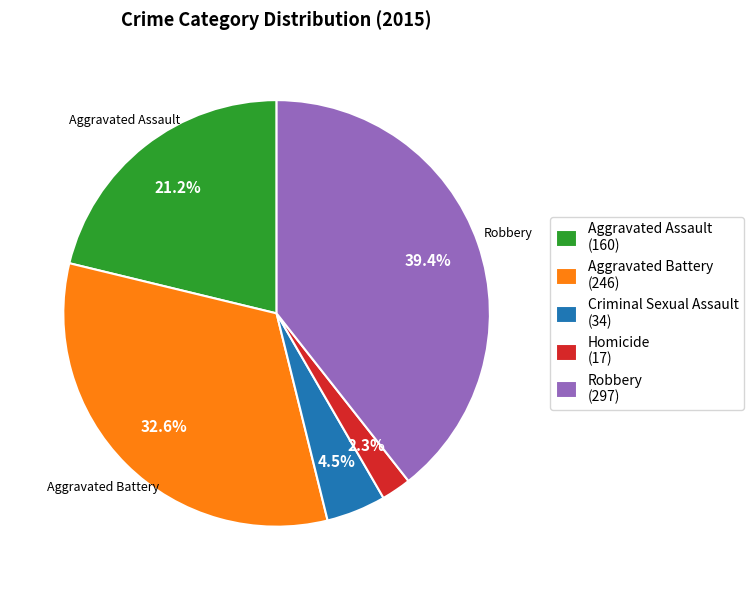

Between Aggravated Battery (246) and Homicide (17), which is larger?

Aggravated Battery (246)